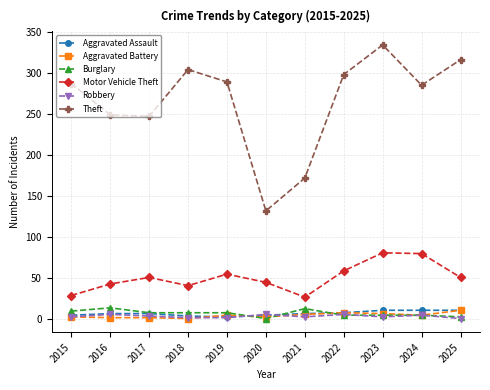

Which series has the largest range (max minus min)?

Theft